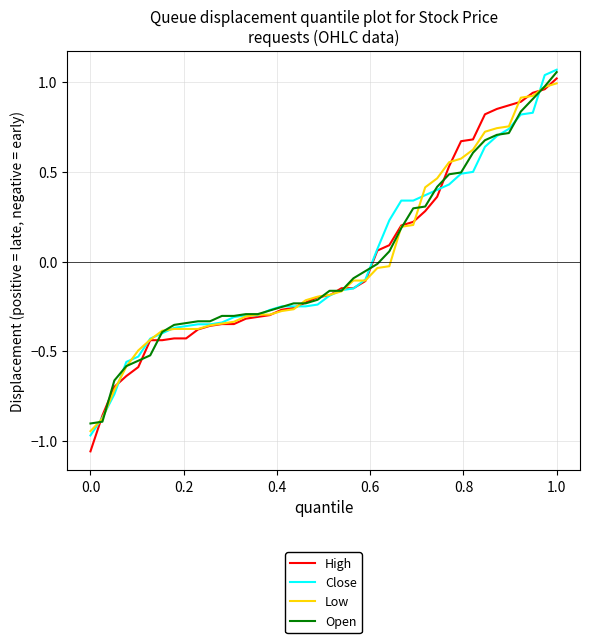

How many series are shown in this chart?

4